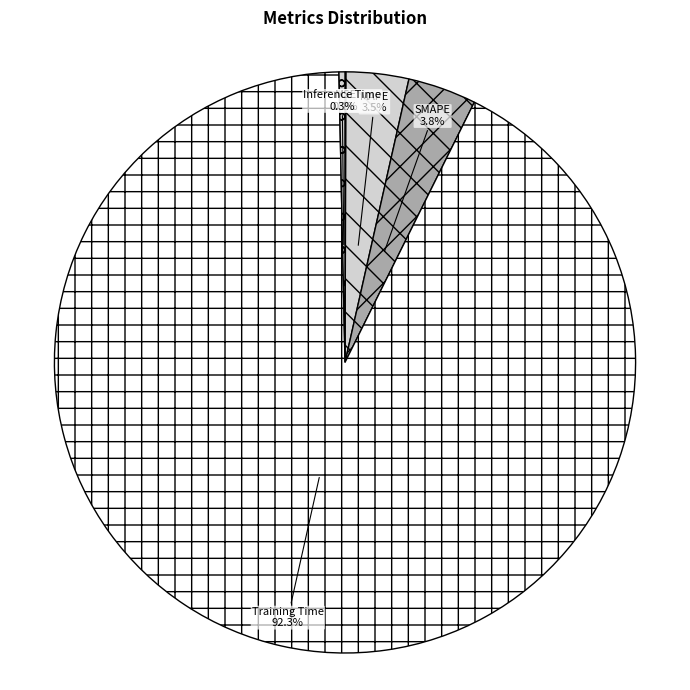

The SMAPE slice represents 4% of the pie. True or false?

True